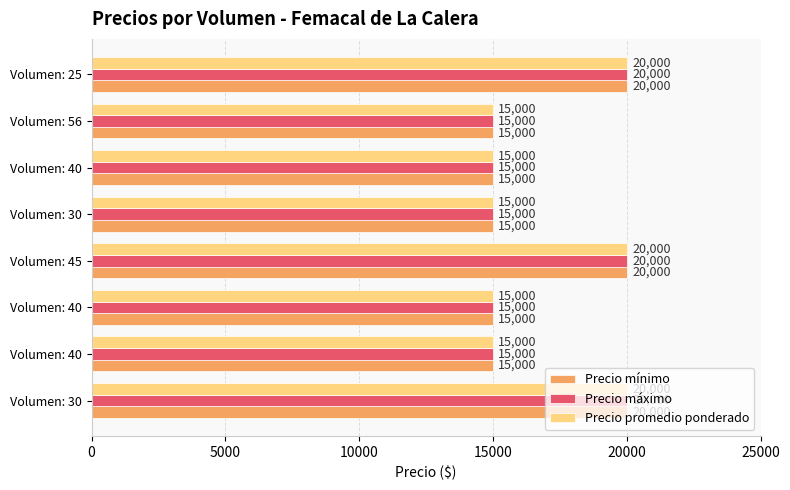

What is the highest value of the Precio mínimo series?

20000